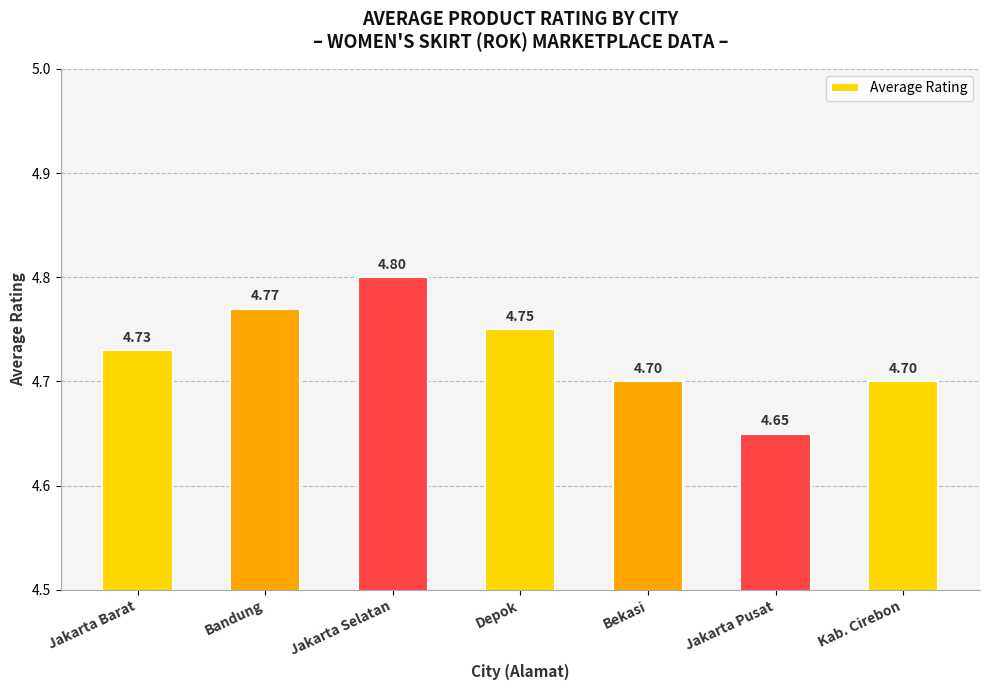

How many values are between 4 and 5?

7